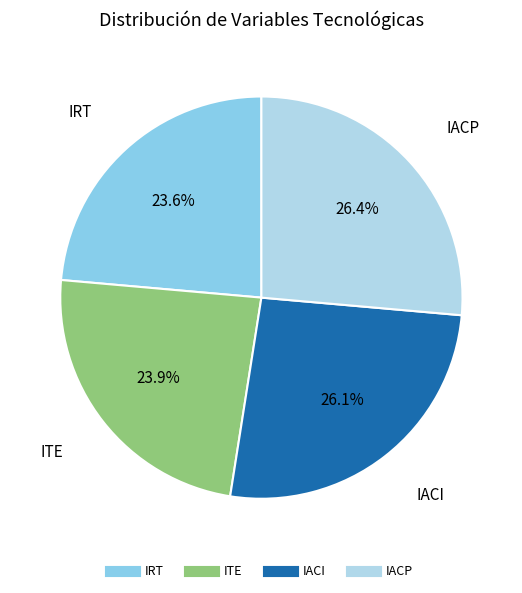

What is the ratio of the value at IACP to the value at ITE?

1.1